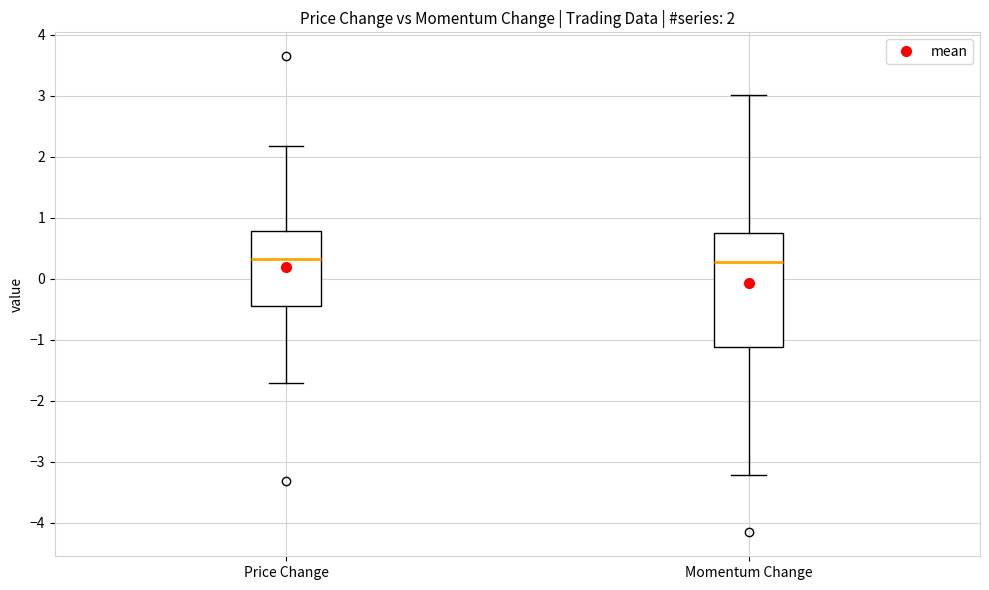

Comparing the boxes themselves (not the whiskers), which one is the tallest?

Momentum Change